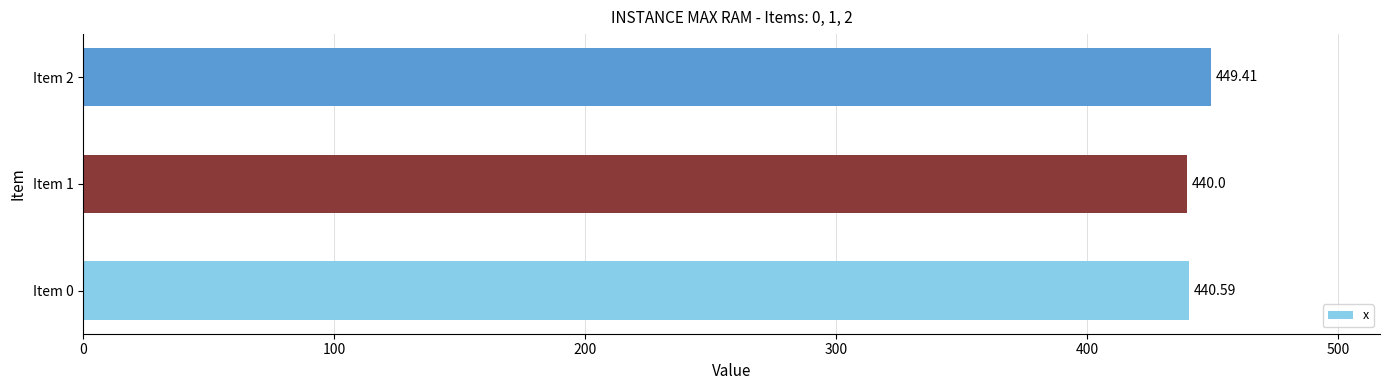

At which category does the chart reach its minimum across all series?

Item 1